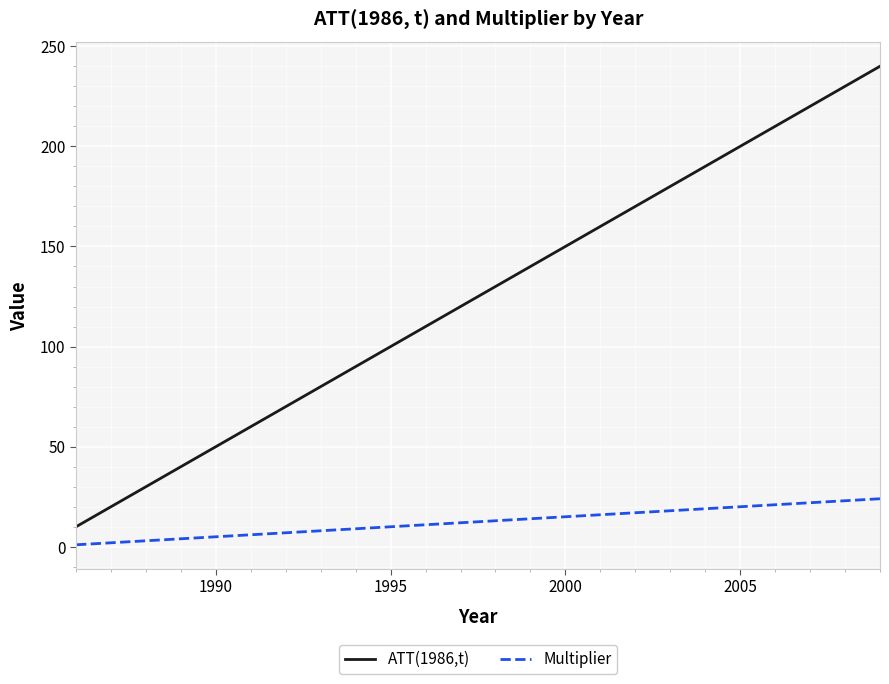

Which series has the largest total across all categories?

ATT(1986,t)